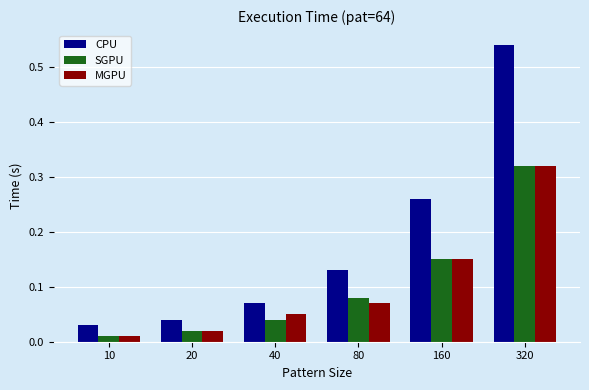

Which series has the largest range (max minus min)?

CPU